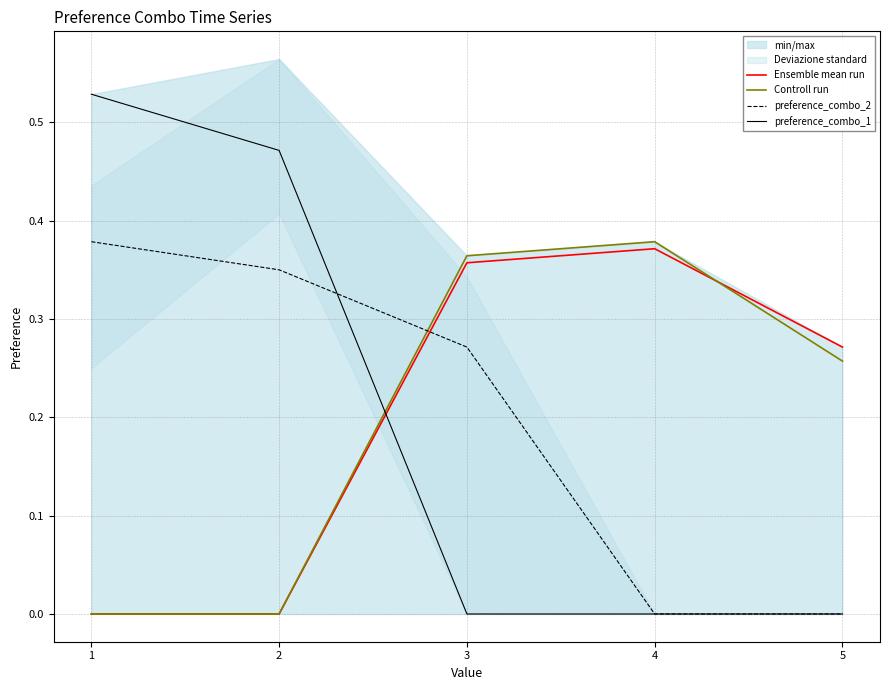

Reading left to right, what are all the values shown in this chart?

Ensemble mean run: 1=0.0	2=0.0	3=0.4	4=0.4	5=0.3
Controll run: 1=0.0	2=0.0	3=0.4	4=0.4	5=0.3
preference_combo_2: 1=0.4	2=0.3	3=0.3	4=0.0	5=0.0
preference_combo_1: 1=0.5	2=0.5	3=0.0	4=0.0	5=0.0